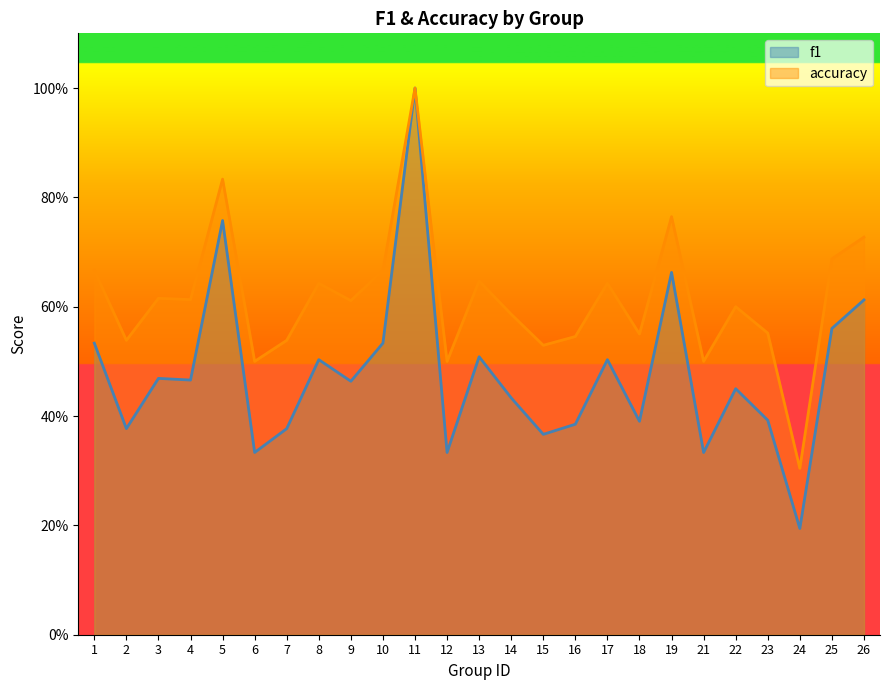

True or false: f1 has more than 0 points higher than both neighbors.

True